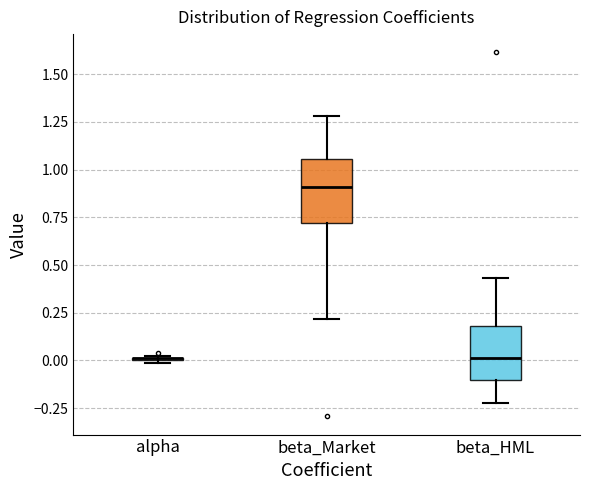

Reading left to right, read every box against the y-axis: the position of its median line, the range the box covers, and the ends of its whiskers. The values are not printed on the chart, so give them approximately, as read against the axis.

alpha: box collapsed to a line at 0.00, whiskers 0.00 to 0.00
beta_Market: median 0.90, box 0.70 to 1.05, whiskers 0.20 to 1.30
beta_HML: median 0.00, box -0.10 to 0.20, whiskers -0.25 to 0.45